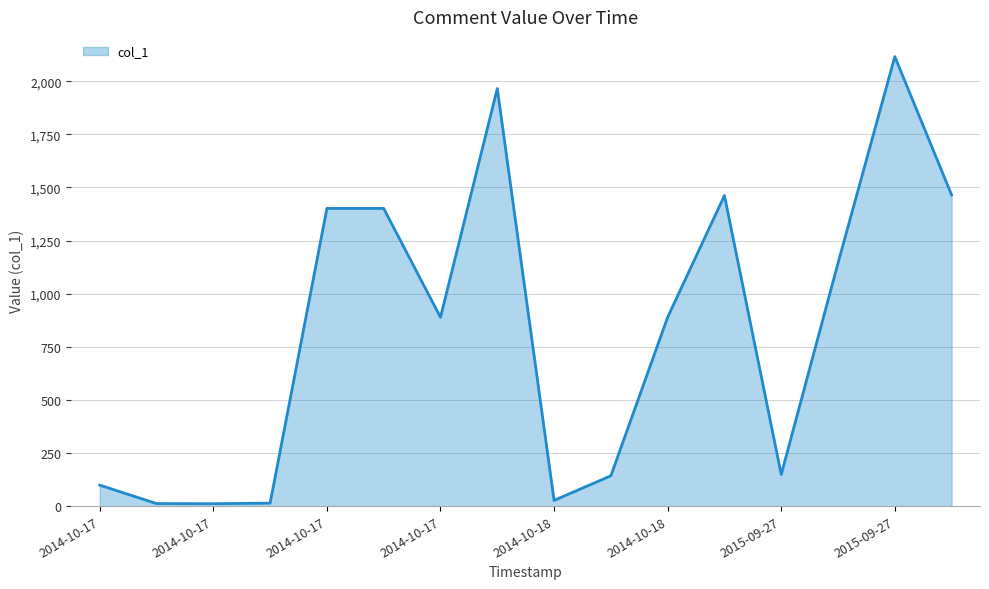

What is the greatest value displayed?

2115.7